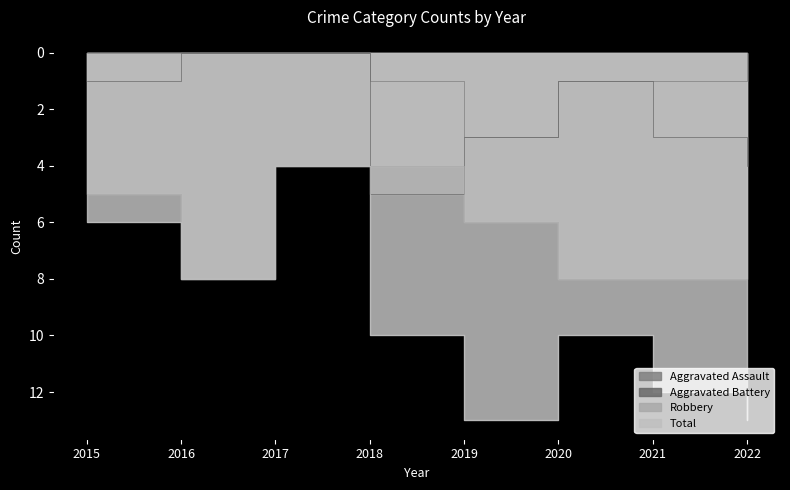

What is the average value of the Robbery series?

6